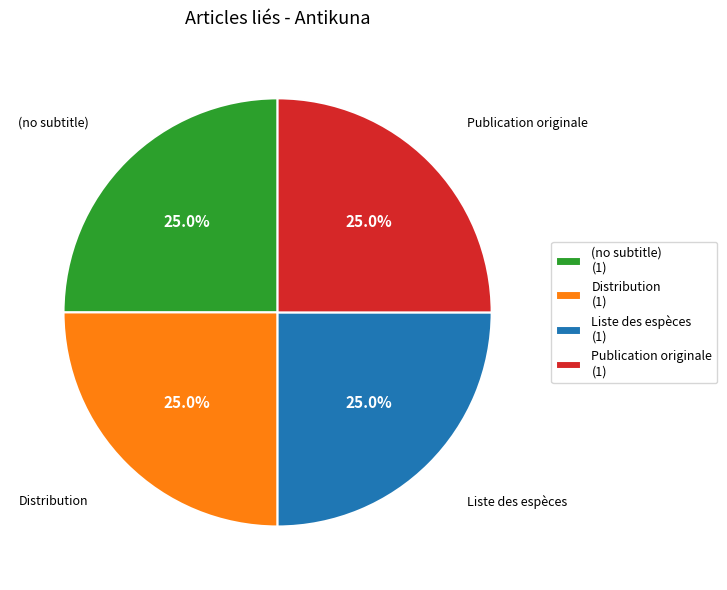

Combined, what portion of the pie is (no subtitle) and Liste des espèces?

50.0%